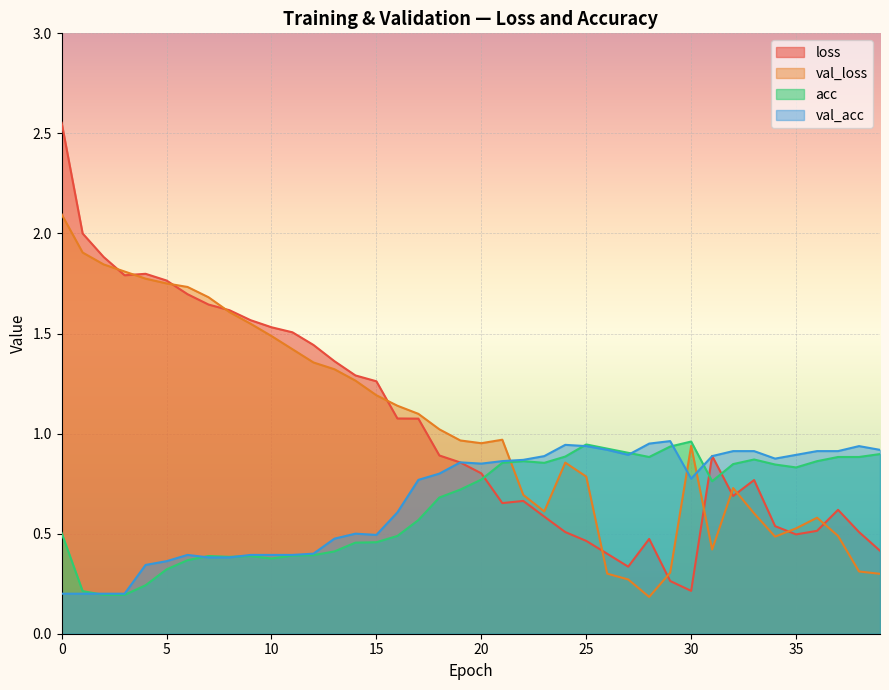

Reading left to right, what are all the values shown in this chart?

loss: 2.6	2.0	1.9	1.8	1.8	1.8	1.7	1.6	1.6	1.6	1.5	1.5	1.4	1.4	1.3	1.3	1.1	1.1	0.9	0.9	0.8	0.7	0.7	0.6	0.5	0.5	0.4	0.3	0.5	0.3	0.2	0.9	0.7	0.8	0.5	0.5	0.5	0.6	0.5	0.4
val_loss: 2.1	1.9	1.8	1.8	1.8	1.8	1.7	1.7	1.6	1.5	1.5	1.4	1.4	1.3	1.3	1.2	1.1	1.1	1.0	1.0	1.0	1.0	0.7	0.6	0.9	0.8	0.3	0.3	0.2	0.3	0.9	0.4	0.7	0.6	0.5	0.5	0.6	0.5	0.3	0.3
acc: 0.5	0.2	0.2	0.2	0.2	0.3	0.4	0.4	0.4	0.4	0.4	0.4	0.4	0.4	0.5	0.5	0.5	0.6	0.7	0.7	0.8	0.9	0.9	0.9	0.9	0.9	0.9	0.9	0.9	0.9	1.0	0.8	0.8	0.9	0.8	0.8	0.9	0.9	0.9	0.9
val_acc: 0.2	0.2	0.2	0.2	0.3	0.4	0.4	0.4	0.4	0.4	0.4	0.4	0.4	0.5	0.5	0.5	0.6	0.8	0.8	0.9	0.9	0.9	0.9	0.9	0.9	0.9	0.9	0.9	0.9	1.0	0.8	0.9	0.9	0.9	0.9	0.9	0.9	0.9	0.9	0.9